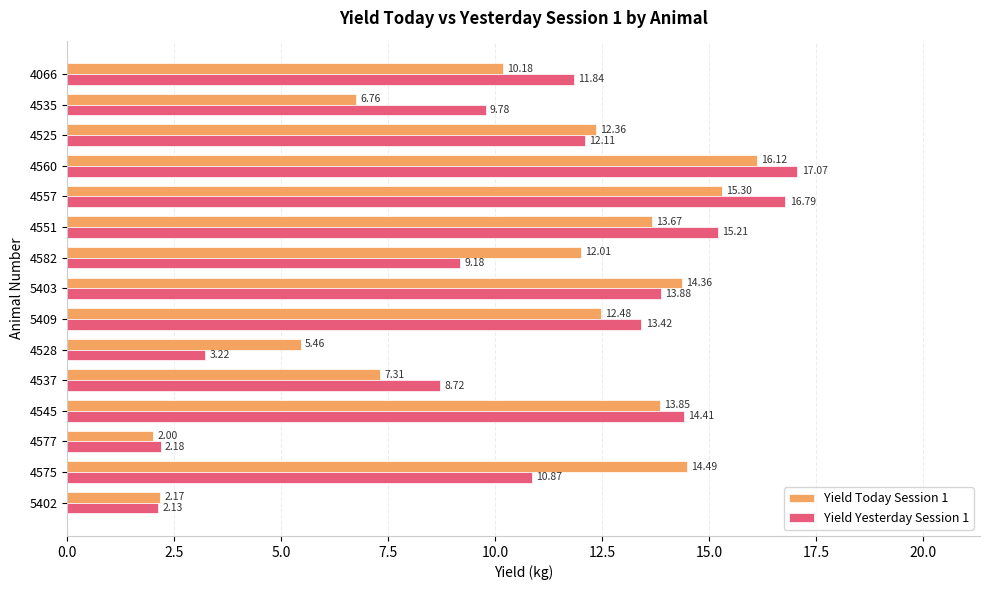

At which label is Yield Today Session 1 closest to 9?

4066